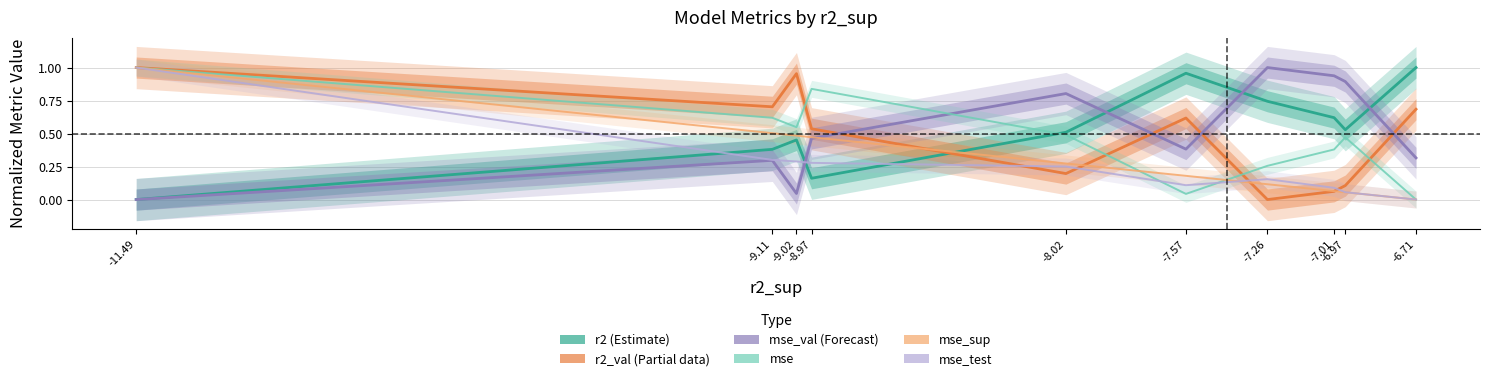

Reading left to right, extract all data points from this chart.

r2 (Estimate): -11.49=0.0	-9.11=0.4	-9.02=0.5	-8.97=0.2	-8.02=0.5	-7.57=1.0	-7.26=0.7	-7.01=0.6	-6.97=0.5	-6.71=1.0
r2_val (Partial): -11.49=1.0	-9.11=0.7	-9.02=1.0	-8.97=0.5	-8.02=0.2	-7.57=0.6	-7.26=0.0	-7.01=0.1	-6.97=0.1	-6.71=0.7
mse_val (Forecast): -11.49=0.0	-9.11=0.3	-9.02=0.0	-8.97=0.5	-8.02=0.8	-7.57=0.4	-7.26=1.0	-7.01=0.9	-6.97=0.9	-6.71=0.3
mse: -11.49=1.0	-9.11=0.6	-9.02=0.5	-8.97=0.8	-8.02=0.5	-7.57=0.0	-7.26=0.3	-7.01=0.4	-6.97=0.5	-6.71=0.0
mse_sup: -11.49=1.0	-9.11=0.5	-9.02=0.5	-8.97=0.5	-8.02=0.3	-7.57=0.2	-7.26=0.1	-7.01=0.1	-6.97=0.1	-6.71=0.0
mse_test: -11.49=1.0	-9.11=0.3	-9.02=0.3	-8.97=0.3	-8.02=0.3	-7.57=0.1	-7.26=0.2	-7.01=0.1	-6.97=0.1	-6.71=0.0